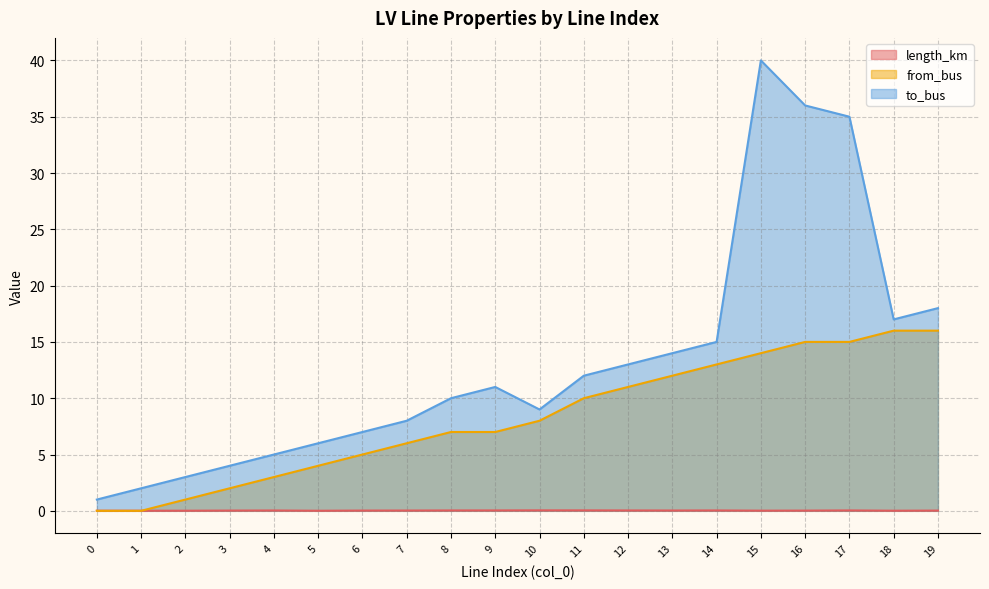

Which category has the highest value across all series?

15